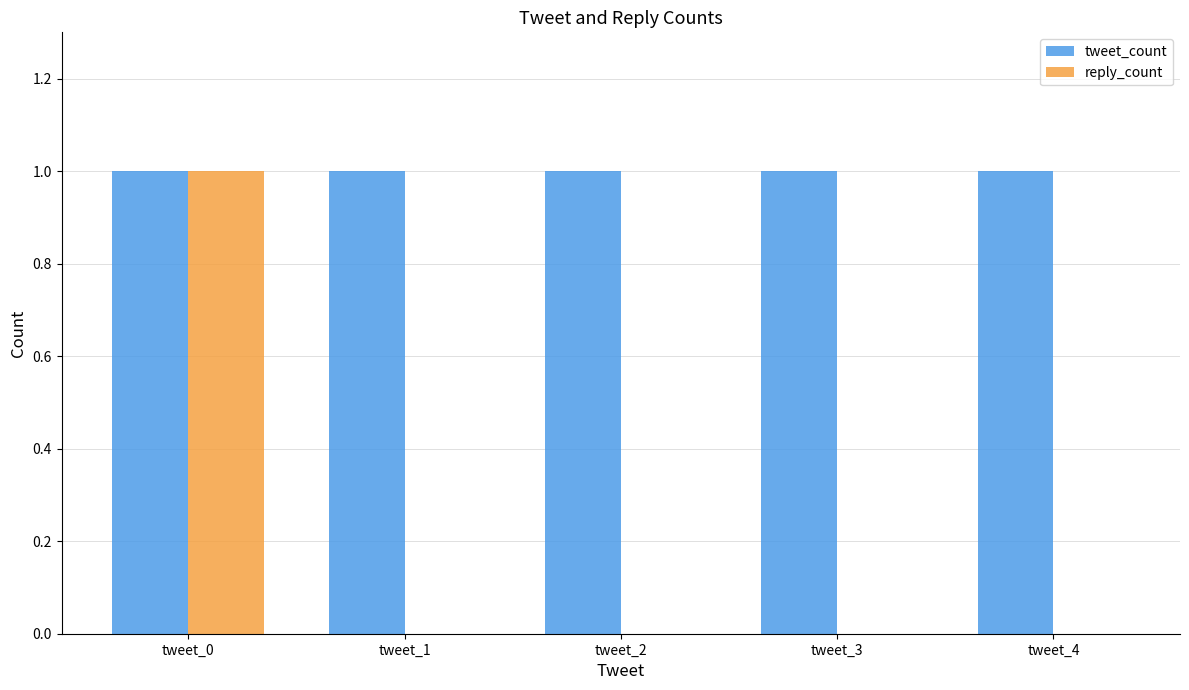

Which series has the largest total across all categories?

tweet_count